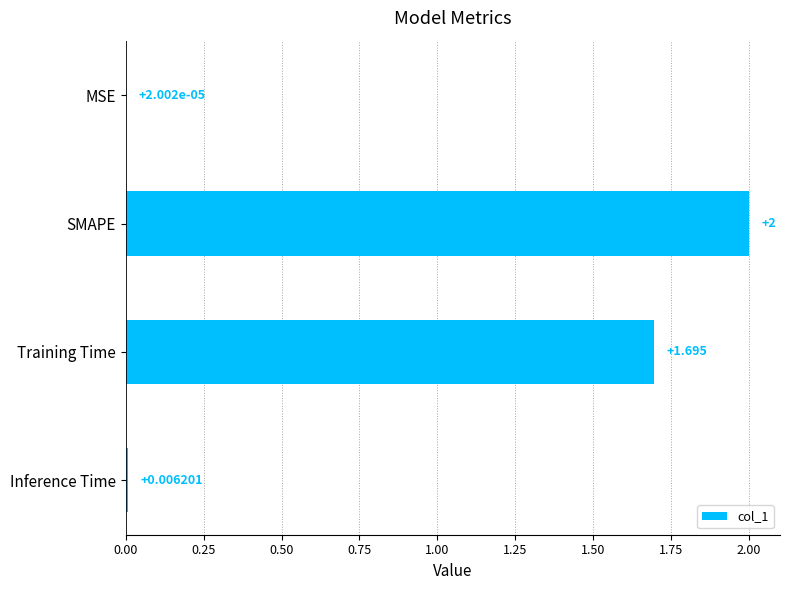

Which has a higher value, Training Time or SMAPE?

SMAPE